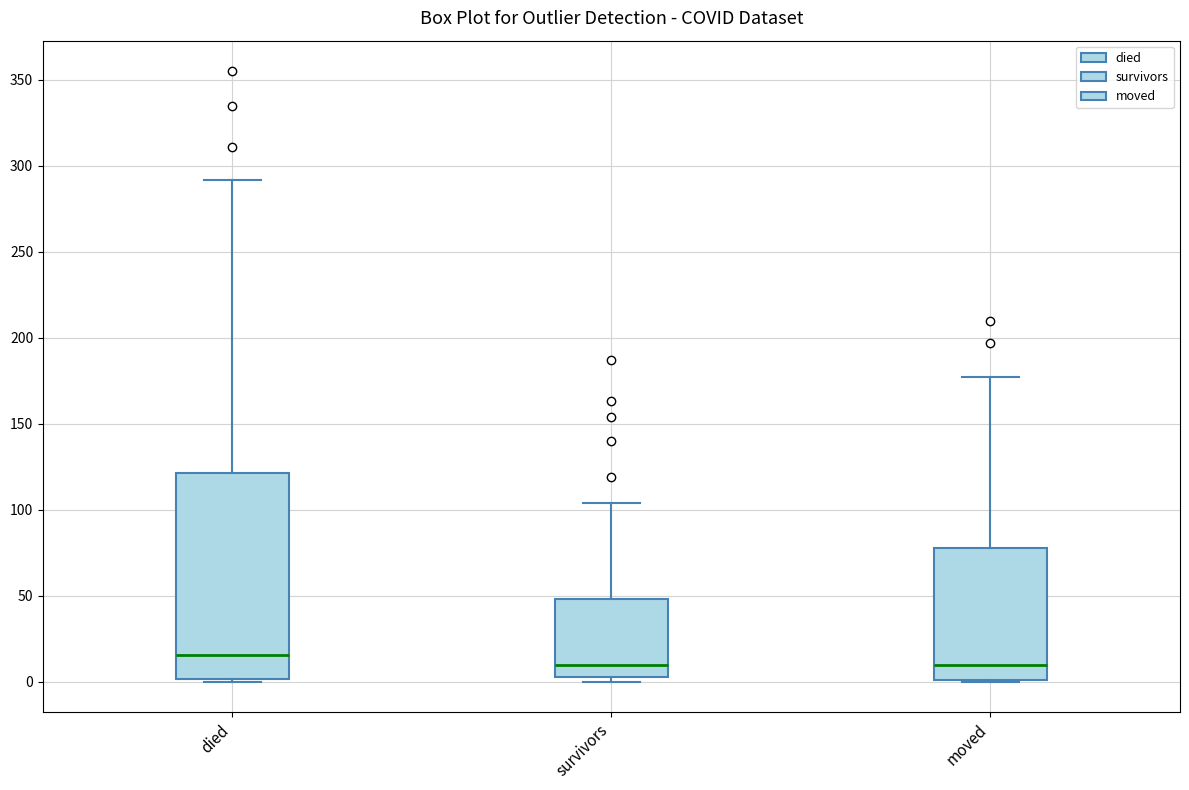

Reading left to right, read every box against the y-axis: the position of its median line, the range the box covers, and the ends of its whiskers. The values are not printed on the chart, so give them approximately, as read against the axis.

died: median 15, box 0 to 120, whiskers 0 to 290
survivors: median 10, box 5 to 50, whiskers 0 to 105
moved: median 10, box 0 to 80, whiskers 0 to 175